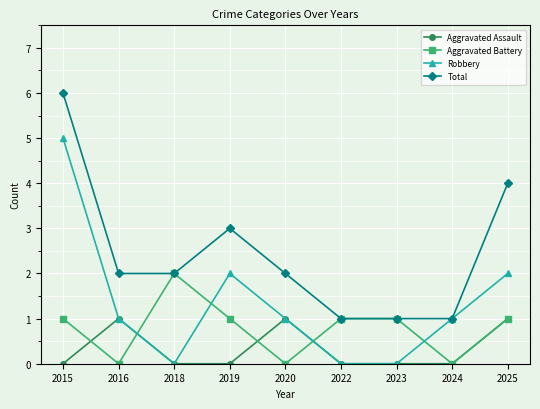

Between which two adjacent categories do Aggravated Battery and Robbery first intersect?

2016 and 2018